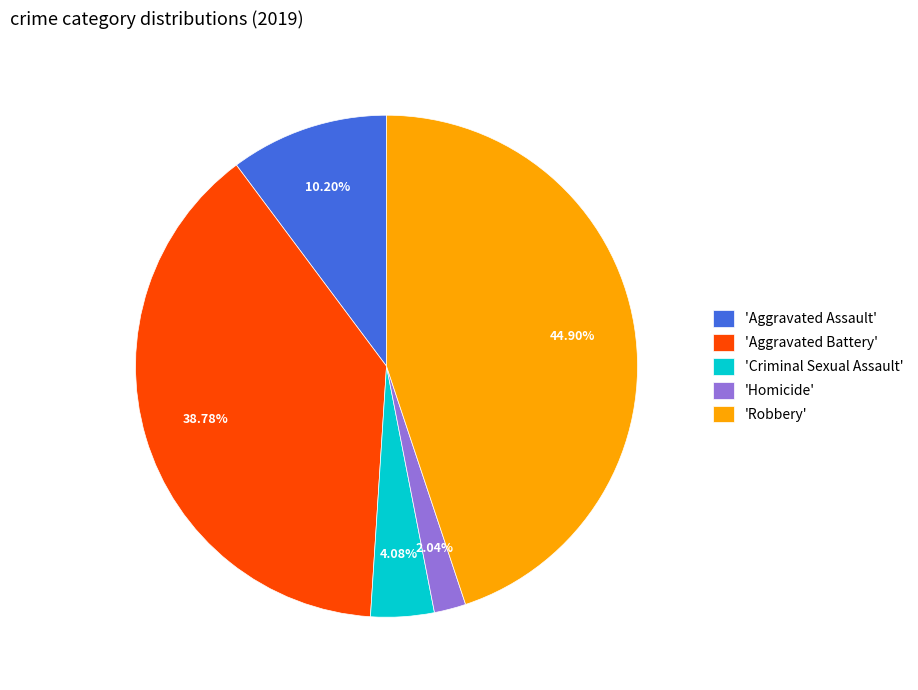

Which has a higher value, 'Aggravated Battery' or 'Criminal Sexual Assault'?

'Aggravated Battery'